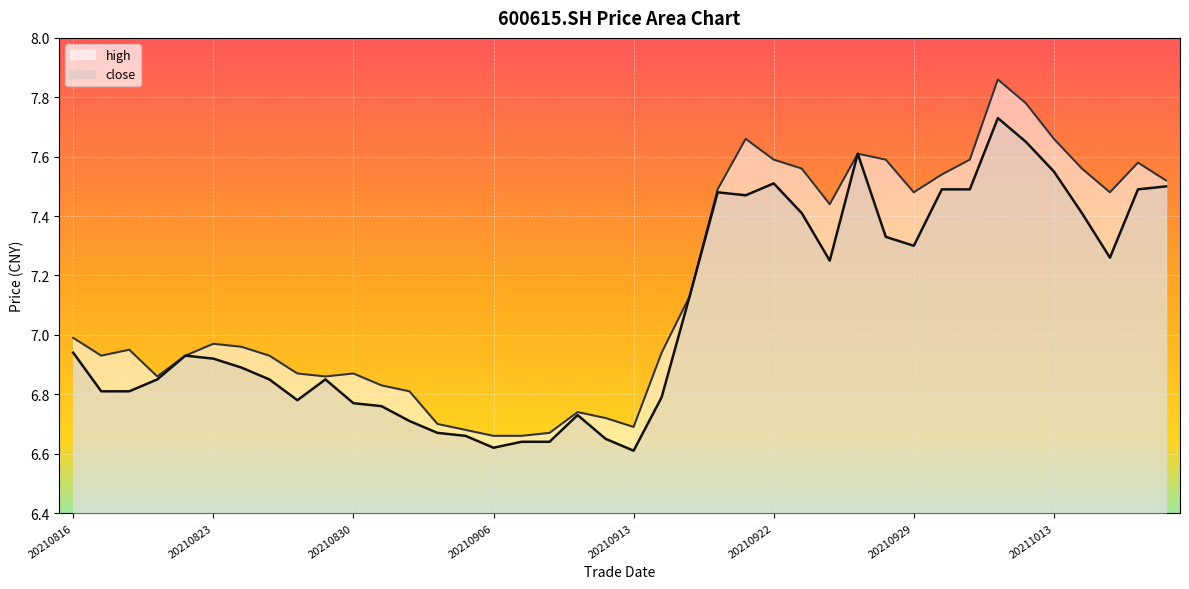

What is the minimum value shown in the chart?

6.6